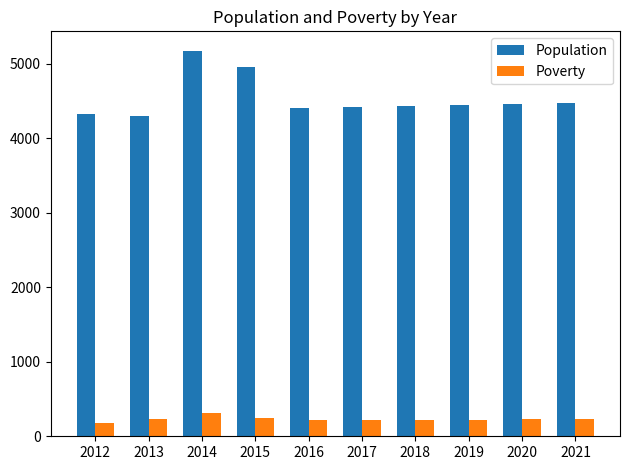

Which series has the widest spread of values?

Population